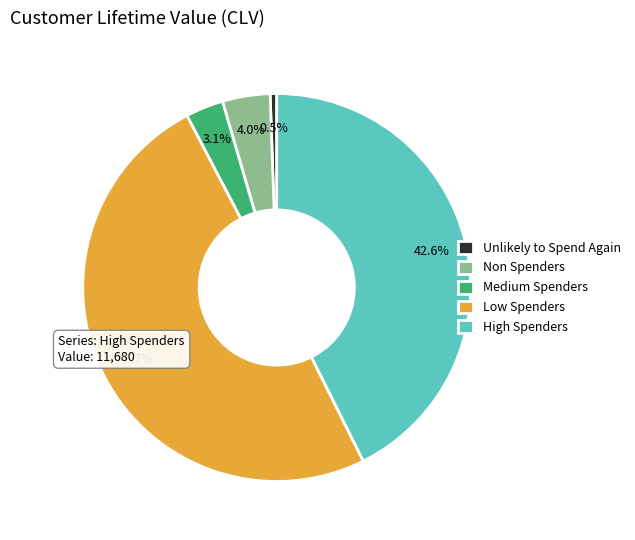

What is the total percentage of Medium Spenders and Low Spenders?

52.9%